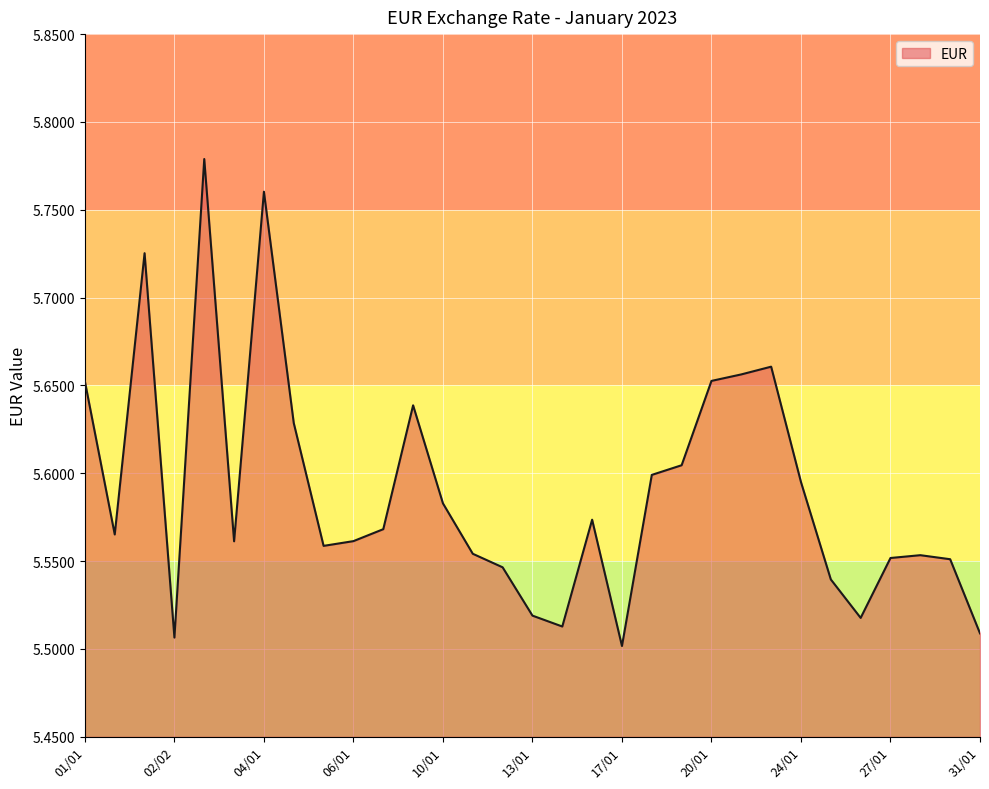

What is the difference between the maximum and minimum values?

0.3